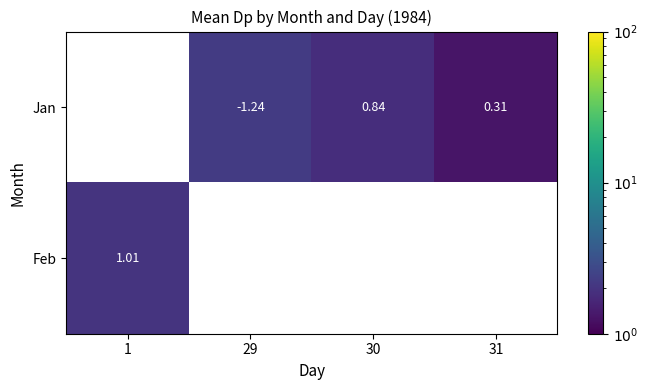

Where is row_1 nearest to the value 2?

1